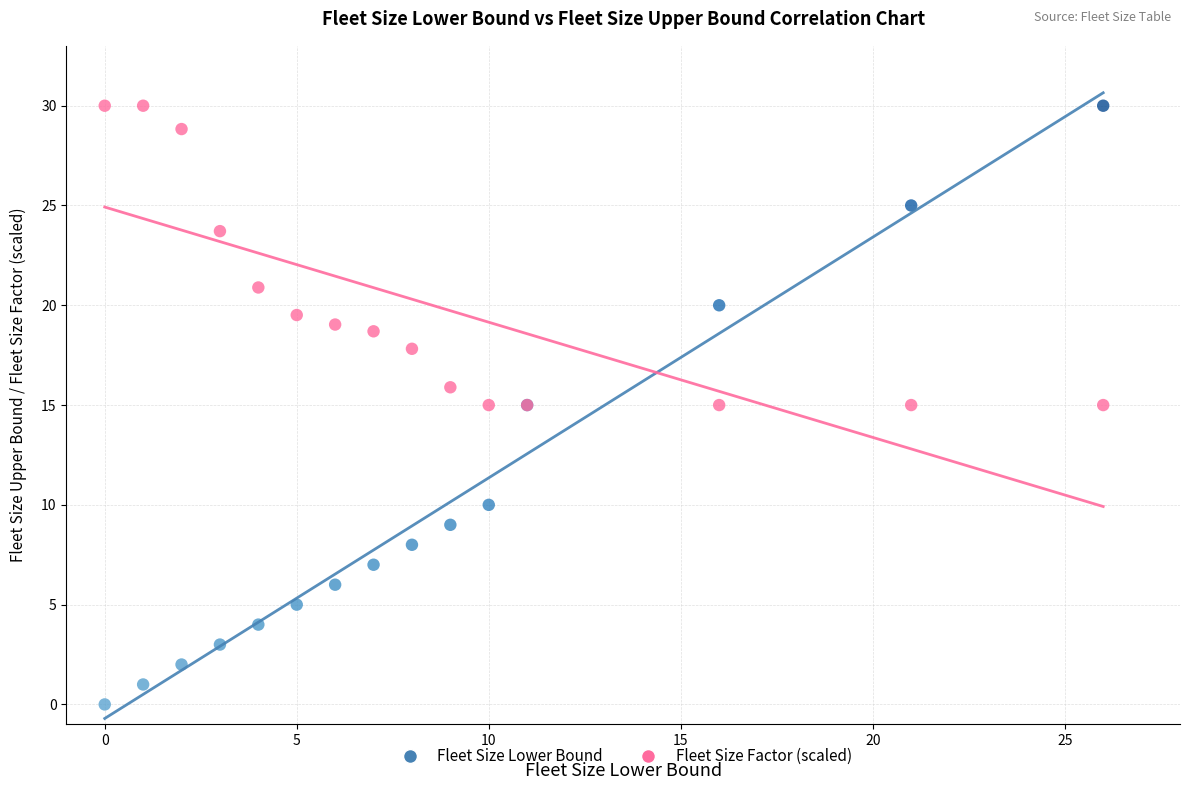

Which series has the largest Y range (max minus min)?

Fleet Size Lower Bound